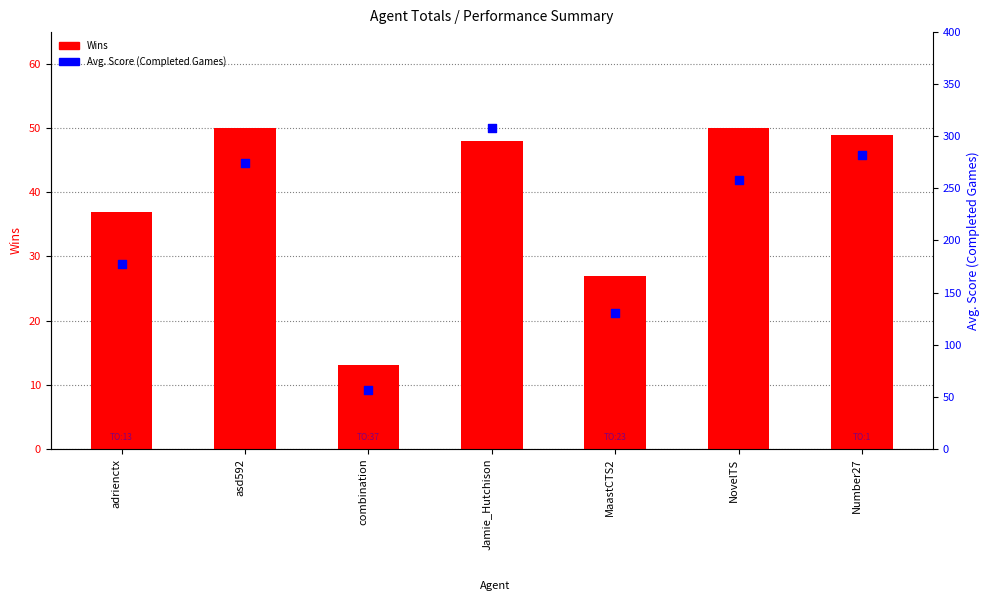

What are all the series names shown in the legend?

Wins, Avg. Score (Completed Games)